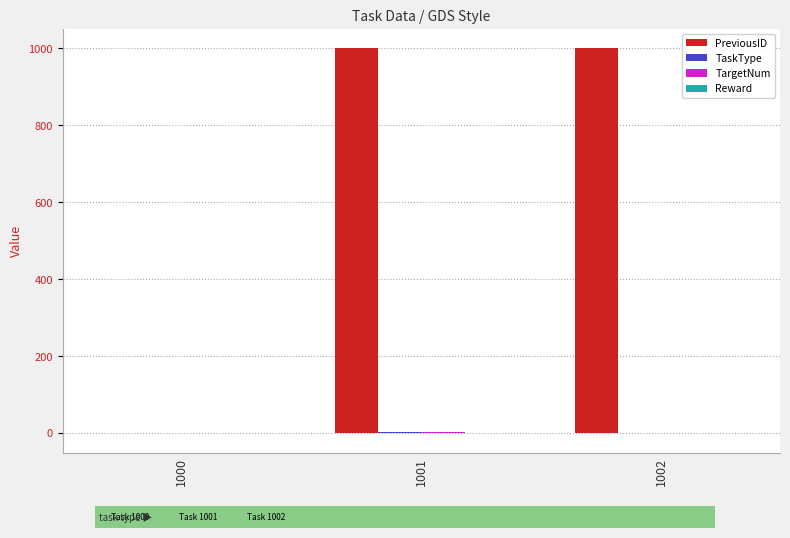

The value of PreviousID at 1001 is 635. True or false?

False